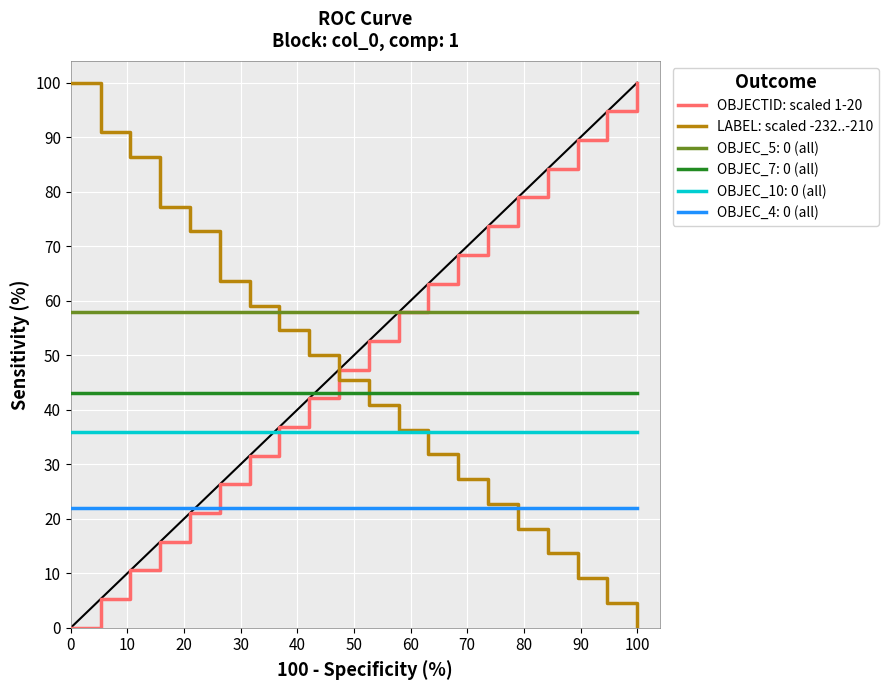

Does the chart have visible grid lines?

Yes